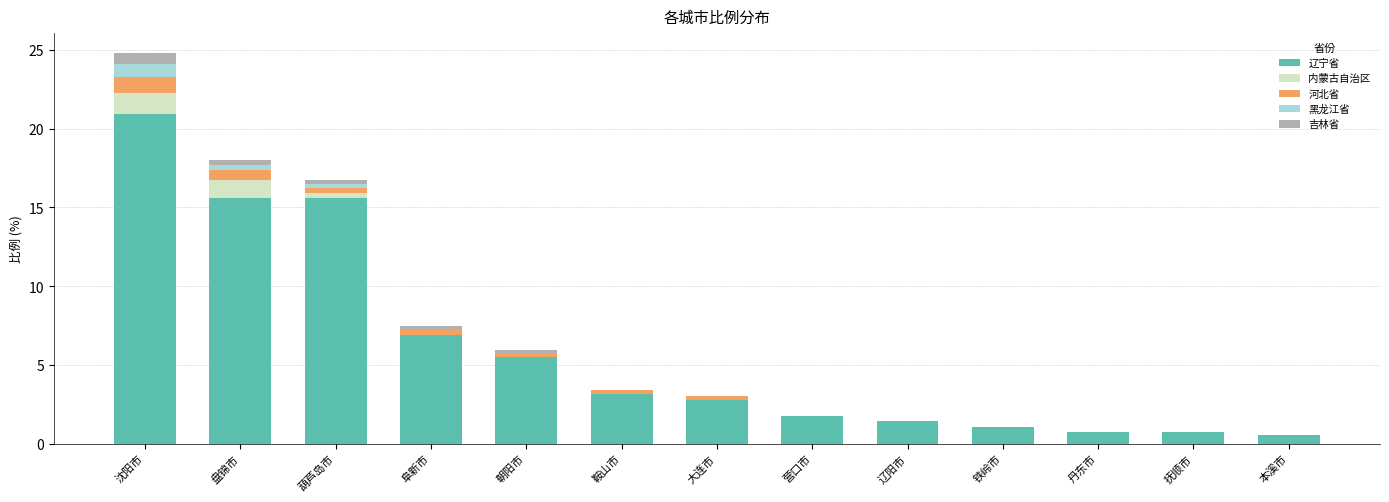

The 辽宁省 series shows 2.8 at 营口市. True or false?

False